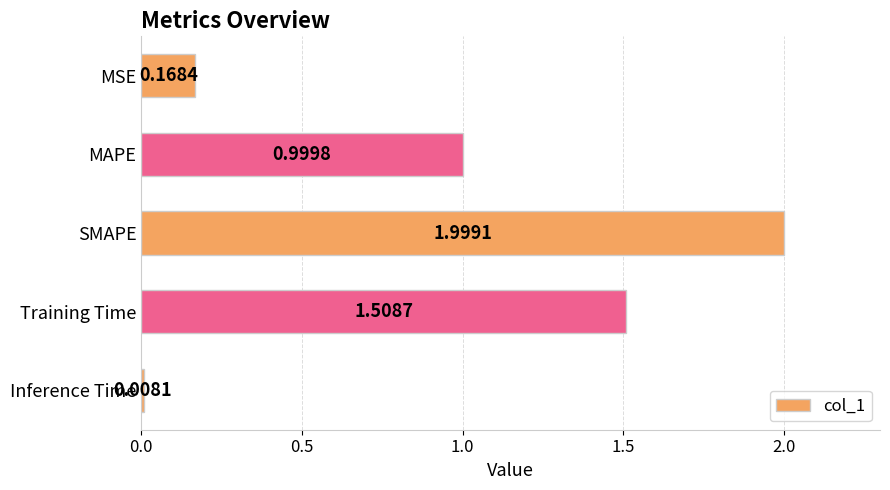

Rank the categories by value from lowest to highest.

Inference Time, MSE, MAPE, Training Time, SMAPE